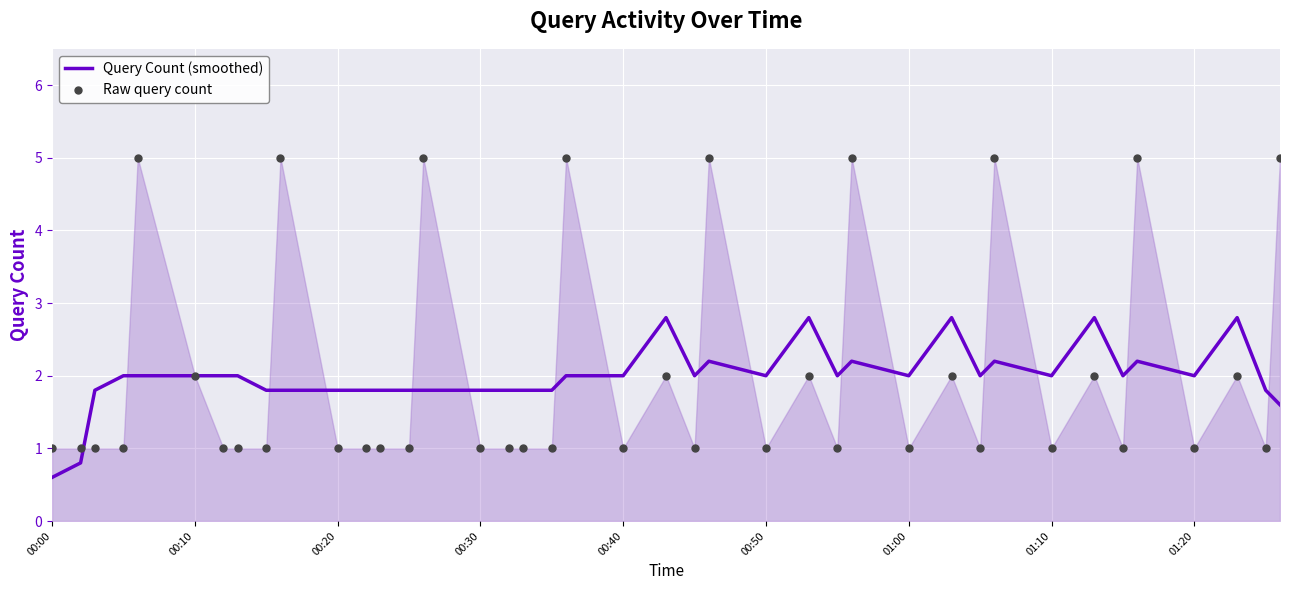

At how many categories does at least one series exceed 4?

9